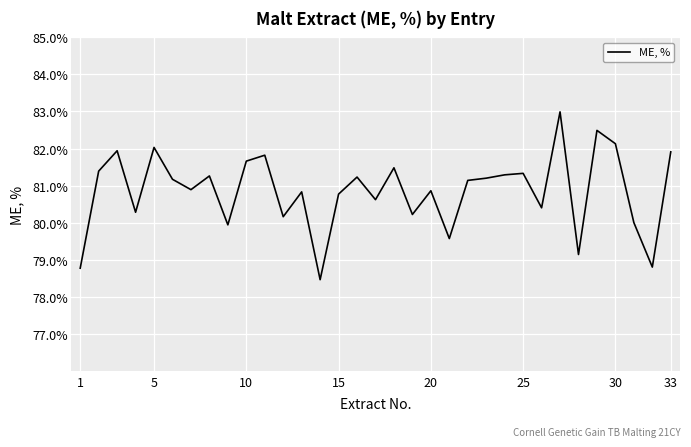

What is the difference between the maximum and minimum values?

4.5